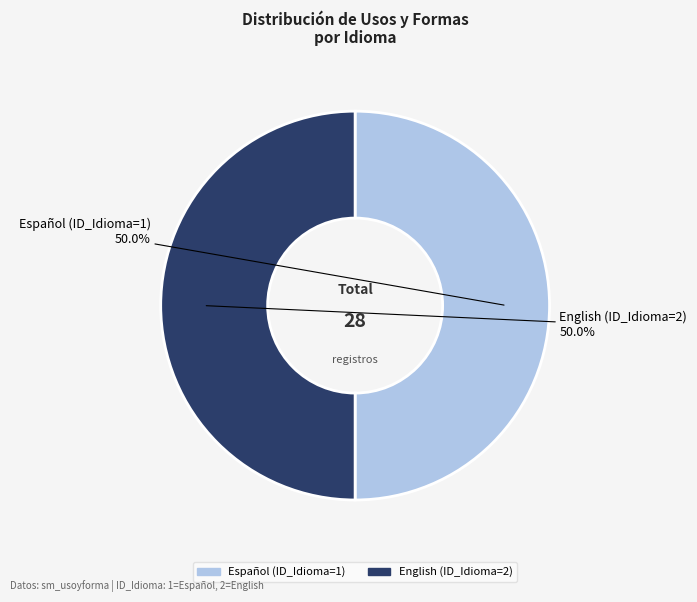

What portion of the pie excludes English (ID_Idioma=2)?

50.0%